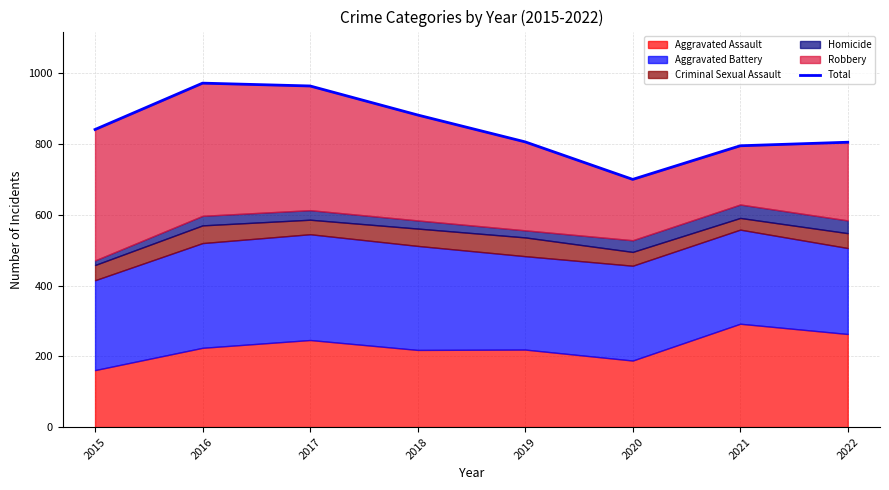

How many data points are less than 841?

4